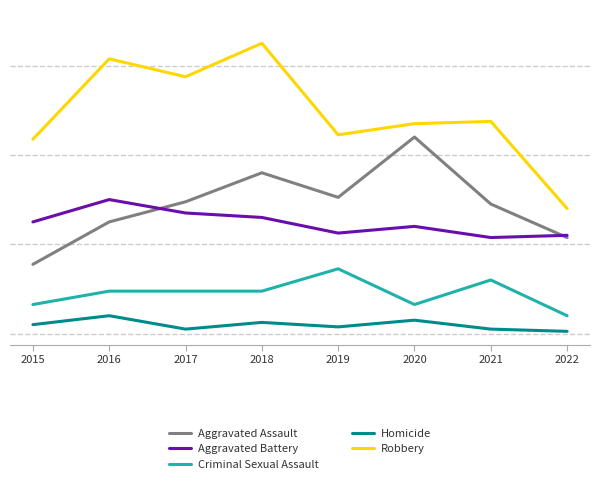

Does the chart display data point markers on the line(s)?

No